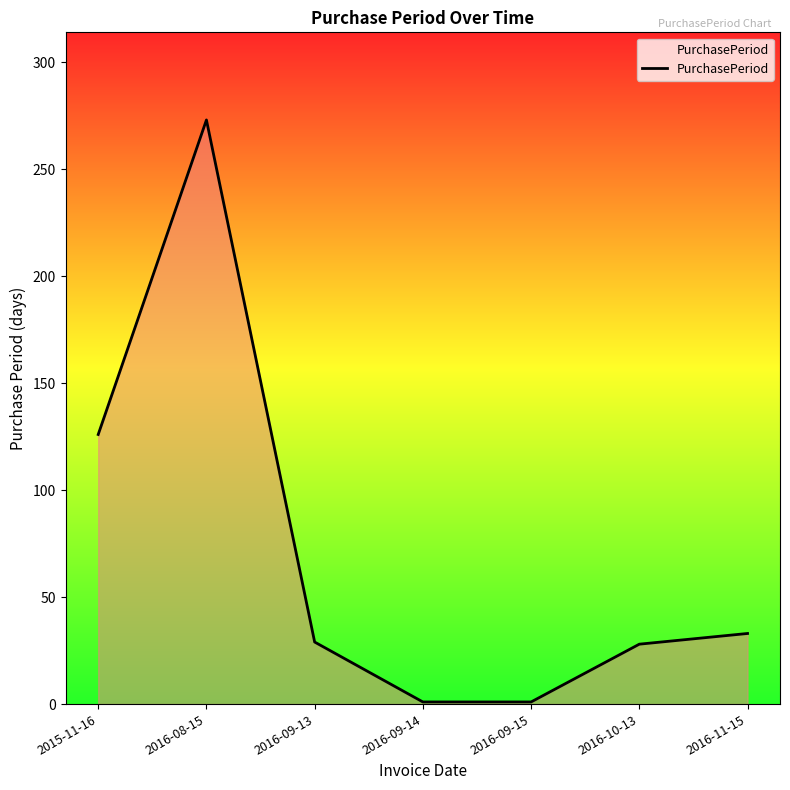

What is the difference between the values at 2015-11-16 and 2016-11-15?

93